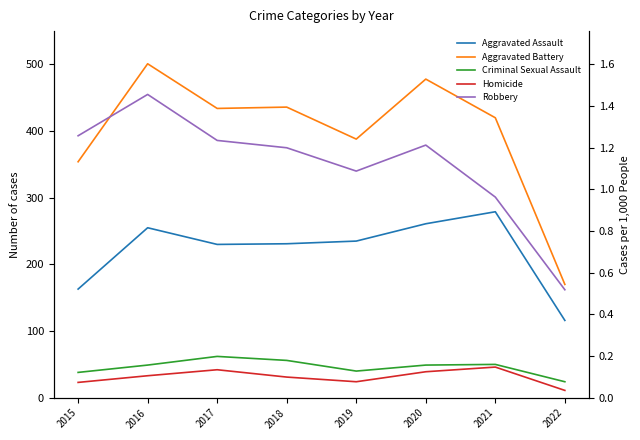

At which category does Criminal Sexual Assault reach its first local peak?

2017